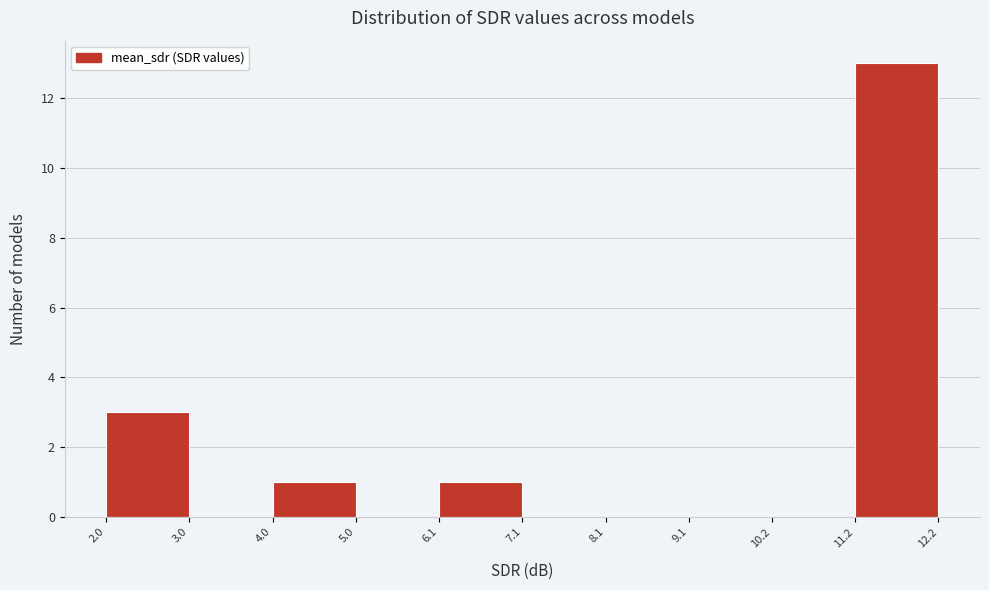

Which range on the x-axis has the tallest bar?

11.2 to 12.2